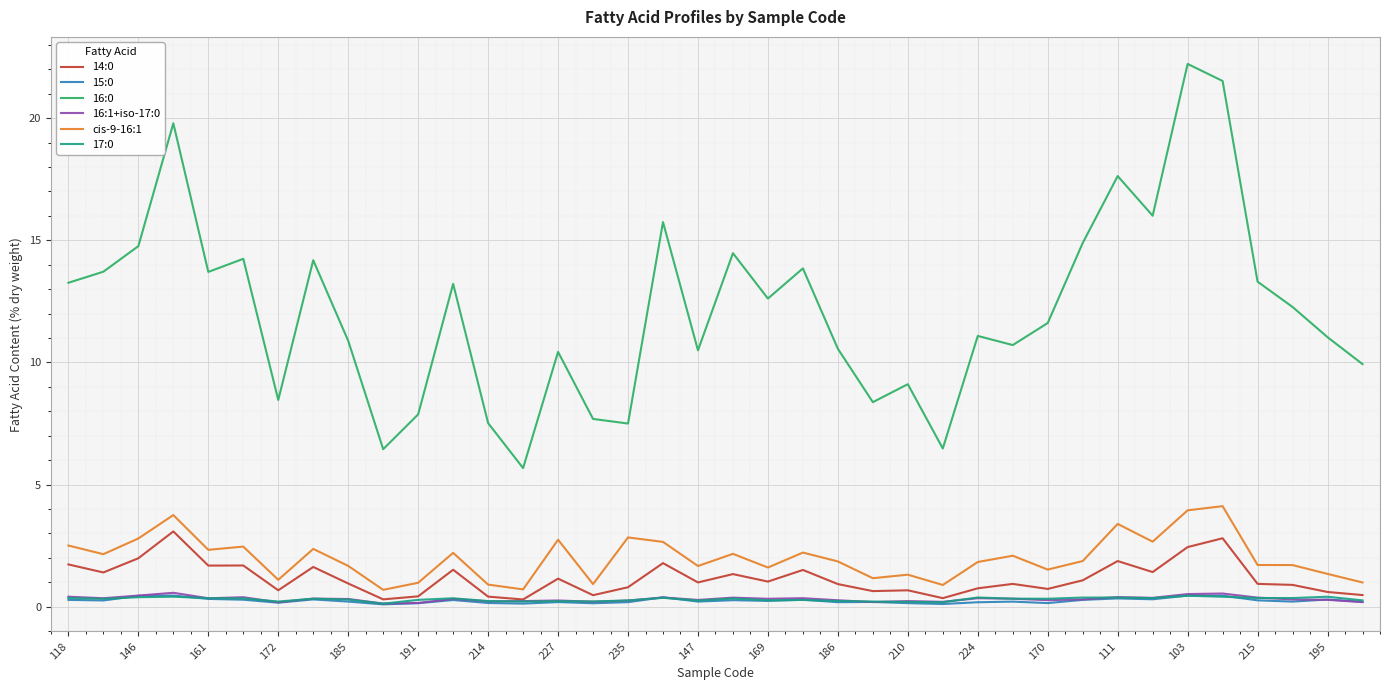

True or false: 15:0 and cis-9-16:1 cross at least once.

False